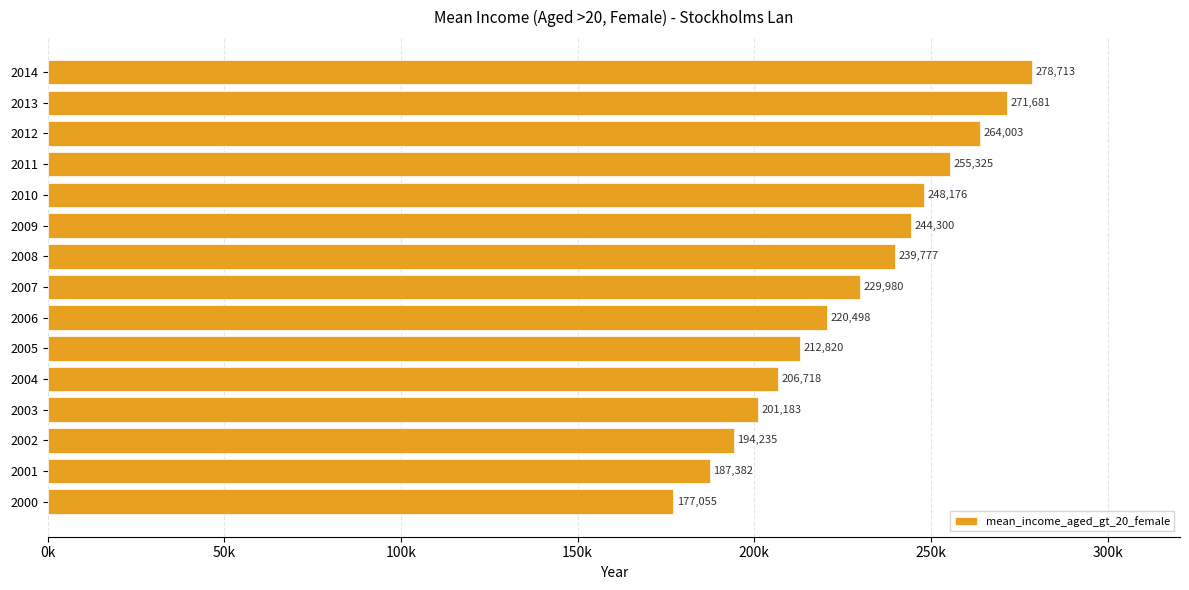

Rank the categories by value from highest to lowest.

2014, 2013, 2012, 2011, 2010, 2009, 2008, 2007, 2006, 2005, 2004, 2003, 2002, 2001, 2000